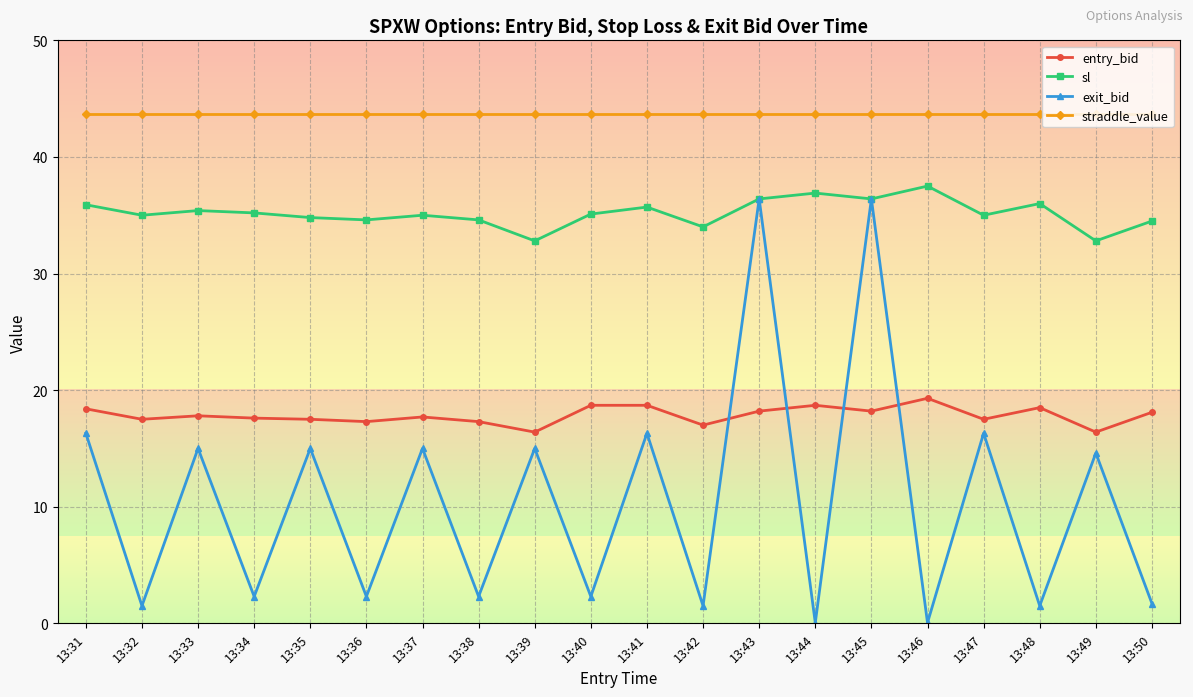

Count the number of categories in the chart.

20